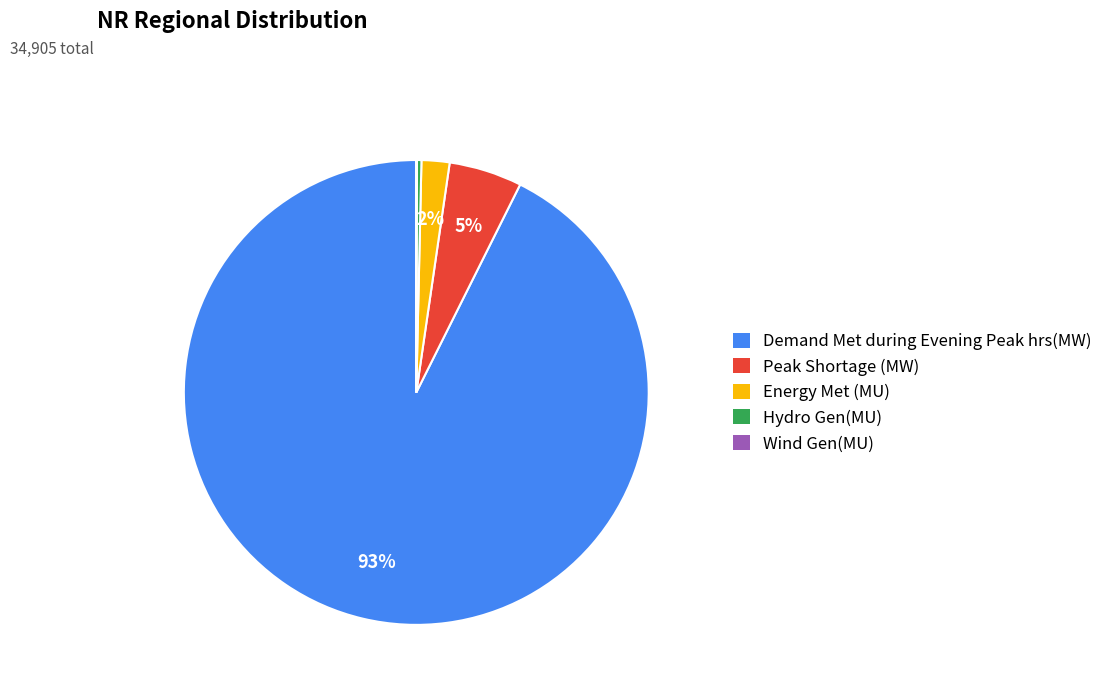

Which slice is the largest?

Demand Met during Evening Peak hrs(MW)